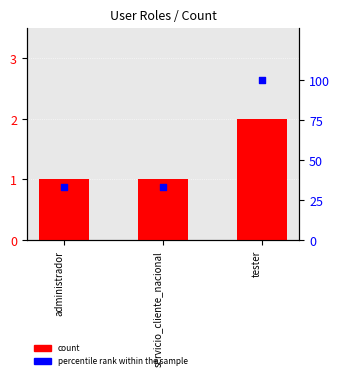

Which series contains the highest Y value?

percentile rank within the sample